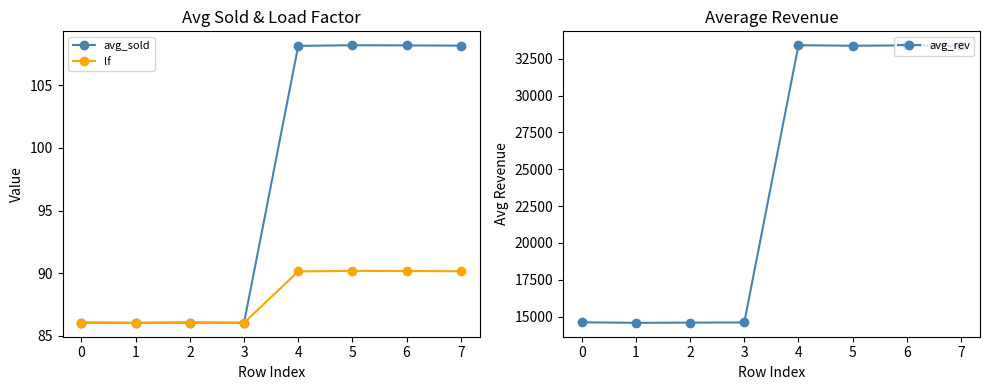

Does the chart display data point markers on the line(s)?

Yes